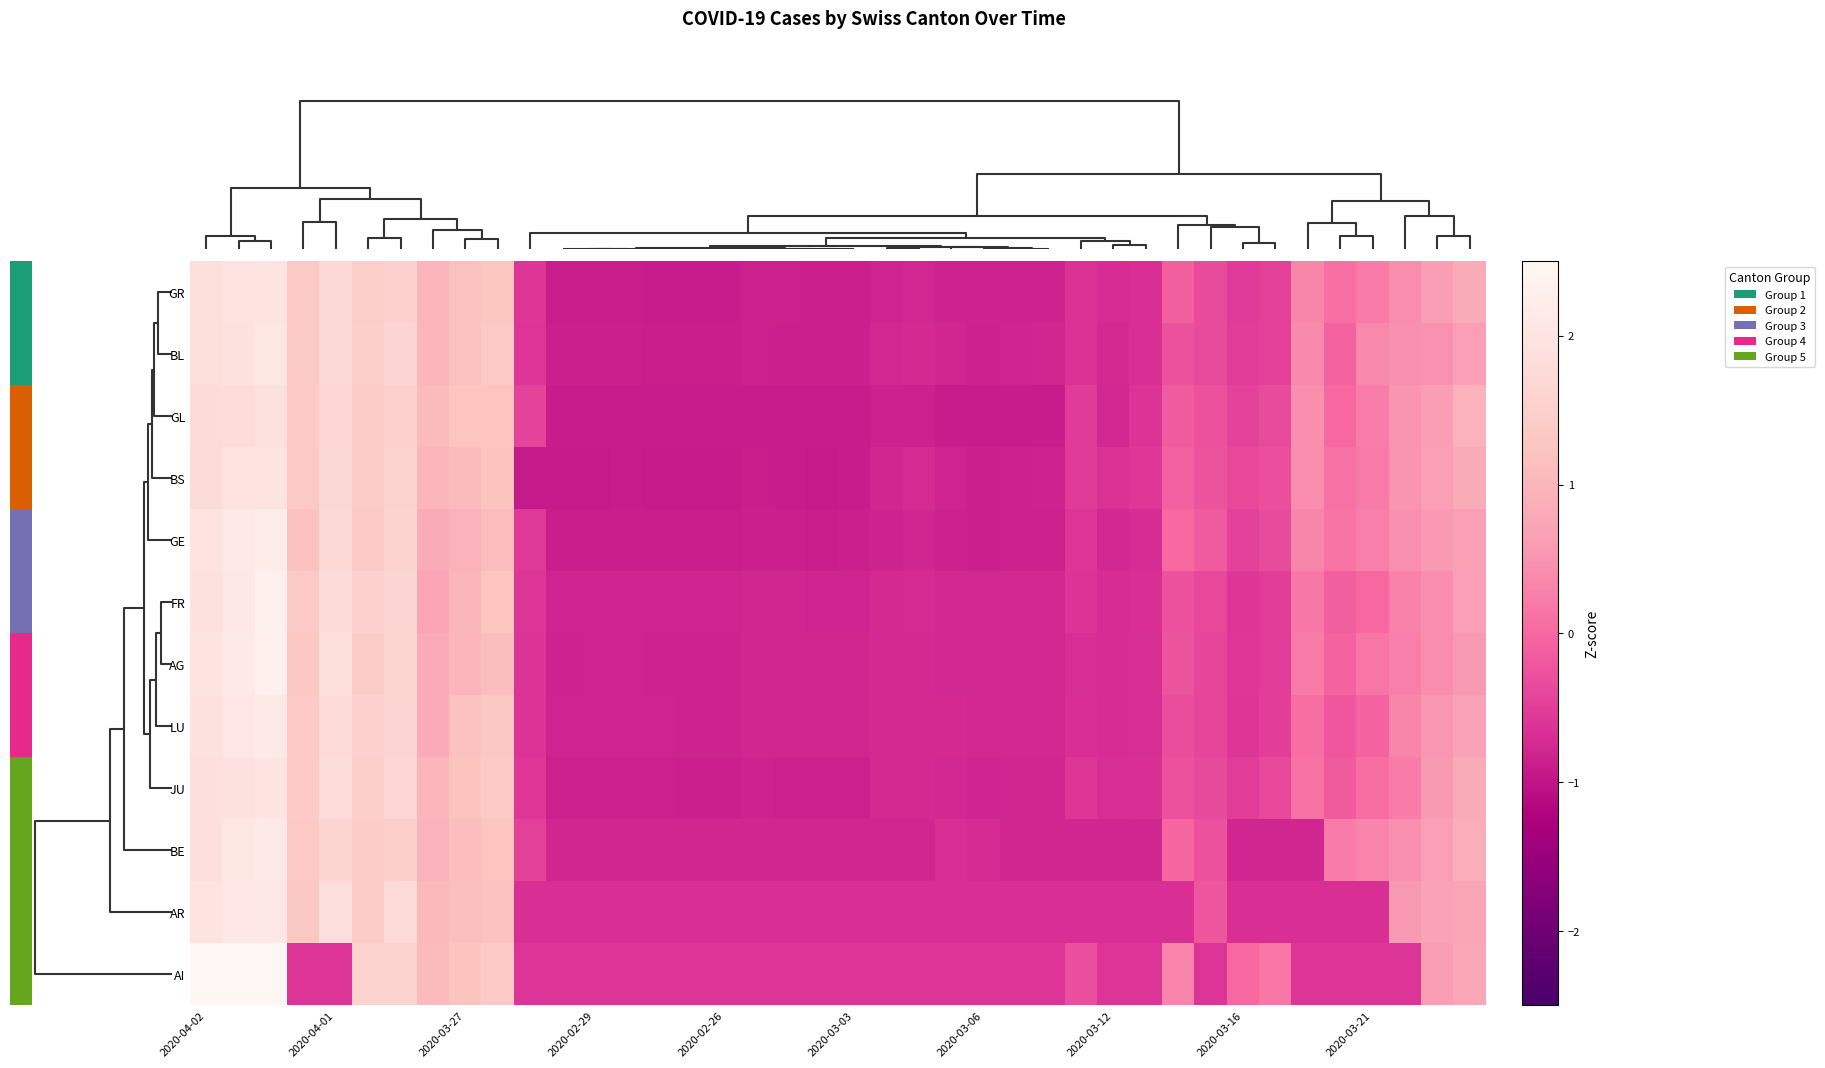

Reading left to right, what are all the values shown in this chart?

AI: 2.5	2.5	2.6	-0.6	-0.6	1.6	1.6	1.1	1.2	1.4	-0.6	-0.6	-0.6	-0.6	-0.6	-0.6	-0.6	-0.6	-0.6	-0.6	-0.6	-0.6	-0.6	-0.6	-0.6	-0.6	-0.6	-0.3	-0.6	-0.6	0.3	-0.6	0.0	0.2	-0.6	-0.6	-0.6	-0.6	0.6	0.8
AR: 2.0	2.0	2.1	1.3	1.9	1.4	1.7	1.1	1.2	1.2	-0.7	-0.7	-0.7	-0.7	-0.7	-0.7	-0.7	-0.7	-0.7	-0.7	-0.7	-0.7	-0.7	-0.7	-0.7	-0.7	-0.7	-0.7	-0.7	-0.7	-0.7	-0.2	-0.7	-0.7	-0.7	-0.7	-0.7	0.6	0.7	0.7
BE: 1.9	2.1	2.2	1.3	1.6	1.4	1.5	1.0	1.1	1.3	-0.5	-0.8	-0.8	-0.8	-0.8	-0.8	-0.8	-0.8	-0.8	-0.8	-0.8	-0.8	-0.8	-0.7	-0.7	-0.8	-0.8	-0.8	-0.8	-0.8	-0.0	-0.3	-0.8	-0.8	-0.8	0.2	0.3	0.5	0.6	0.9
JU: 1.9	1.9	2.0	1.4	1.8	1.5	1.7	1.0	1.2	1.3	-0.6	-0.9	-0.9	-0.9	-0.9	-0.9	-0.9	-0.8	-0.9	-0.9	-0.9	-0.8	-0.8	-0.8	-0.8	-0.8	-0.8	-0.6	-0.7	-0.7	-0.3	-0.4	-0.5	-0.4	0.1	-0.1	0.1	0.2	0.6	0.8
LU: 1.9	2.0	2.2	1.4	1.8	1.5	1.6	0.8	1.2	1.3	-0.6	-0.8	-0.8	-0.8	-0.8	-0.8	-0.8	-0.8	-0.8	-0.8	-0.8	-0.8	-0.7	-0.8	-0.8	-0.8	-0.8	-0.7	-0.7	-0.7	-0.3	-0.4	-0.6	-0.5	0.1	-0.2	-0.1	0.3	0.5	0.7
AG: 2.0	2.2	2.3	1.3	1.8	1.4	1.6	0.8	1.0	1.1	-0.6	-0.8	-0.8	-0.8	-0.8	-0.8	-0.8	-0.8	-0.8	-0.8	-0.8	-0.8	-0.7	-0.8	-0.8	-0.8	-0.8	-0.7	-0.7	-0.7	-0.2	-0.4	-0.6	-0.5	0.2	-0.1	0.2	0.3	0.4	0.6
FR: 1.9	2.1	2.3	1.4	1.8	1.5	1.6	0.7	1.0	1.3	-0.6	-0.8	-0.8	-0.8	-0.8	-0.8	-0.8	-0.8	-0.8	-0.8	-0.8	-0.8	-0.7	-0.8	-0.8	-0.8	-0.8	-0.6	-0.7	-0.7	-0.3	-0.4	-0.6	-0.5	0.2	-0.1	0.0	0.3	0.4	0.6
GE: 1.9	2.1	2.2	1.2	1.7	1.4	1.6	0.8	0.9	1.1	-0.6	-0.9	-0.9	-0.9	-0.9	-0.9	-0.9	-0.9	-0.9	-0.9	-0.9	-0.8	-0.8	-0.8	-0.9	-0.9	-0.9	-0.6	-0.8	-0.7	0.0	-0.2	-0.5	-0.3	0.3	0.1	0.3	0.5	0.6	0.7
BS: 1.8	1.9	2.0	1.4	1.7	1.4	1.6	1.0	1.1	1.2	-0.9	-0.9	-0.9	-0.9	-0.9	-0.9	-0.9	-0.9	-0.9	-0.9	-0.9	-0.8	-0.7	-0.8	-0.9	-0.8	-0.8	-0.5	-0.6	-0.6	-0.1	-0.2	-0.4	-0.3	0.4	0.1	0.2	0.5	0.6	0.8
GL: 1.8	1.8	1.9	1.4	1.7	1.4	1.5	1.1	1.3	1.3	-0.4	-0.9	-0.9	-0.9	-0.9	-0.9	-0.9	-0.9	-0.9	-0.9	-0.9	-0.9	-0.9	-0.9	-0.9	-0.9	-0.9	-0.5	-0.8	-0.6	-0.2	-0.3	-0.4	-0.3	0.4	0.0	0.2	0.5	0.6	0.9
BL: 1.8	1.9	2.1	1.4	1.7	1.5	1.6	1.0	1.2	1.3	-0.6	-0.9	-0.9	-0.9	-0.9	-0.9	-0.9	-0.9	-0.9	-0.9	-0.9	-0.8	-0.8	-0.8	-0.9	-0.8	-0.8	-0.6	-0.7	-0.7	-0.3	-0.3	-0.5	-0.5	0.4	-0.0	0.4	0.5	0.5	0.6
GR: 1.8	2.0	2.0	1.4	1.7	1.5	1.5	1.0	1.2	1.3	-0.6	-0.9	-0.9	-0.9	-0.9	-0.9	-0.9	-0.8	-0.9	-0.9	-0.9	-0.8	-0.8	-0.8	-0.8	-0.8	-0.8	-0.7	-0.7	-0.7	-0.1	-0.3	-0.5	-0.5	0.3	0.1	0.2	0.4	0.6	0.8